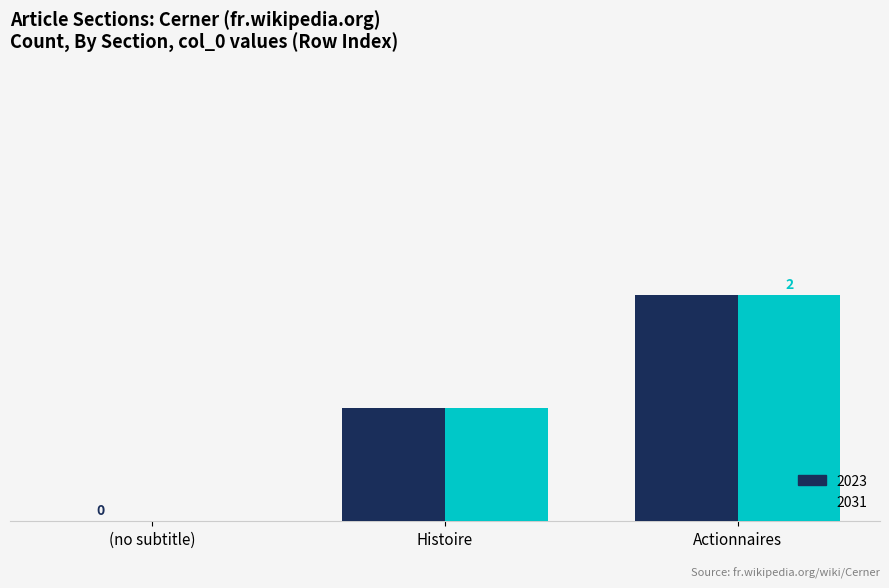

Does the chart contain stacked bars?

No